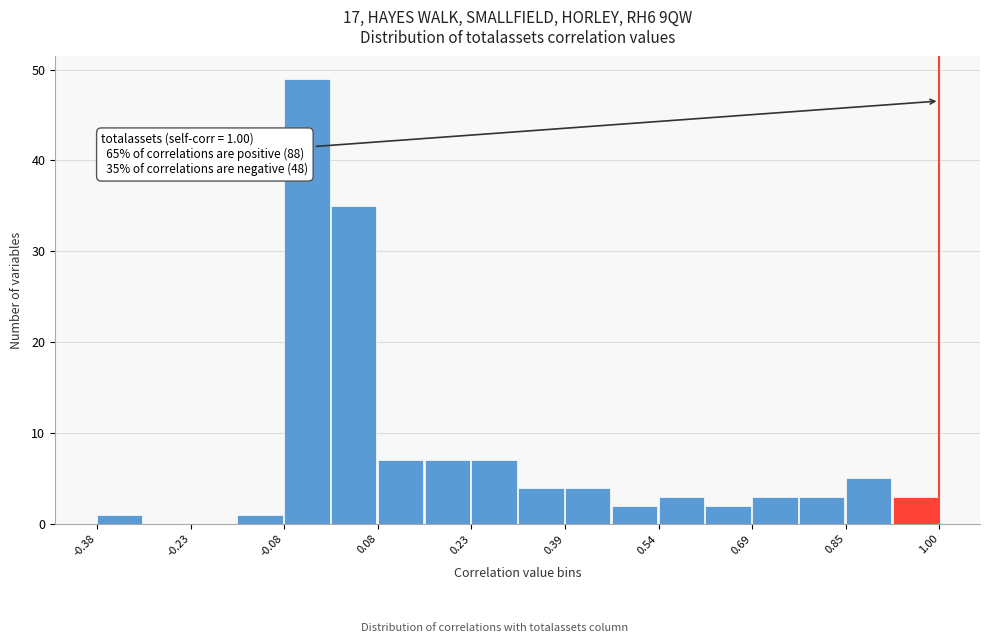

Around what value on the x-axis is the tallest bar? Give the approximate position of its centre, as read against the axis.

-0.04